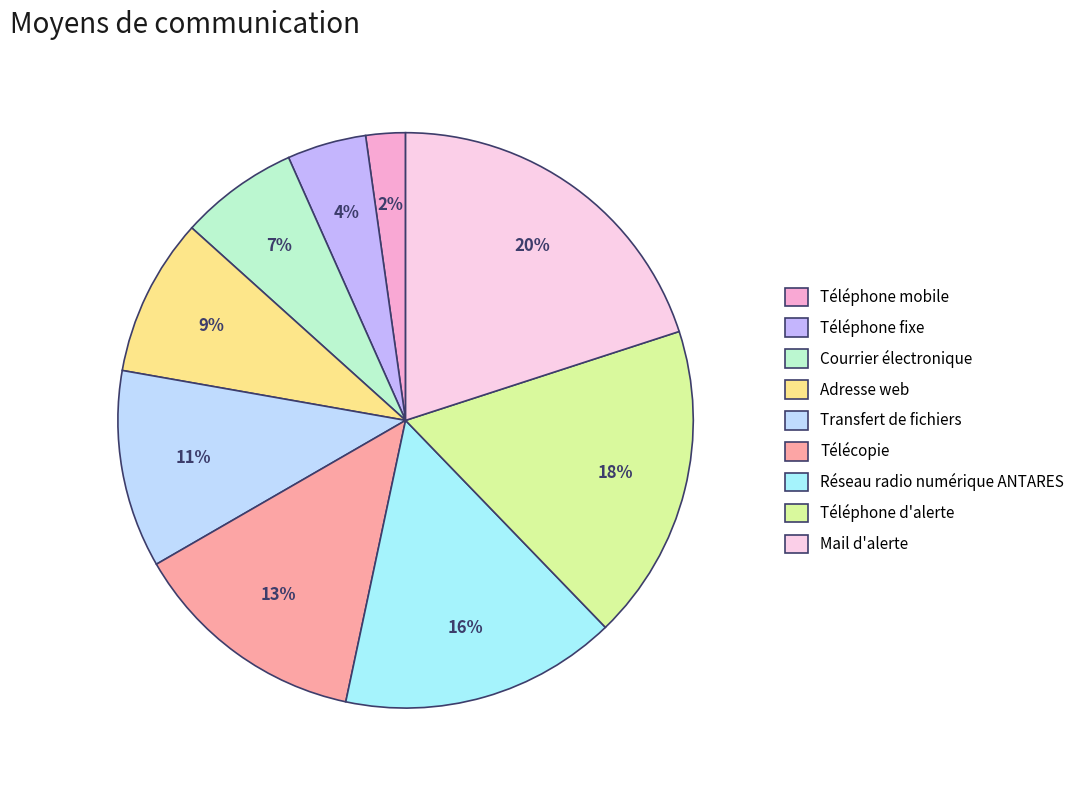

The Télécopie slice represents 13% of the pie. True or false?

True